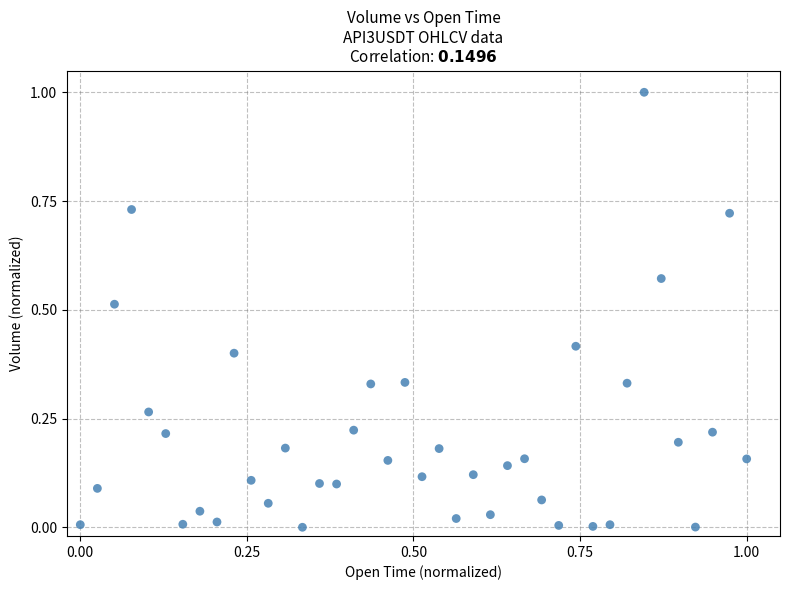

What is the range of X values (max minus min)?

1.0